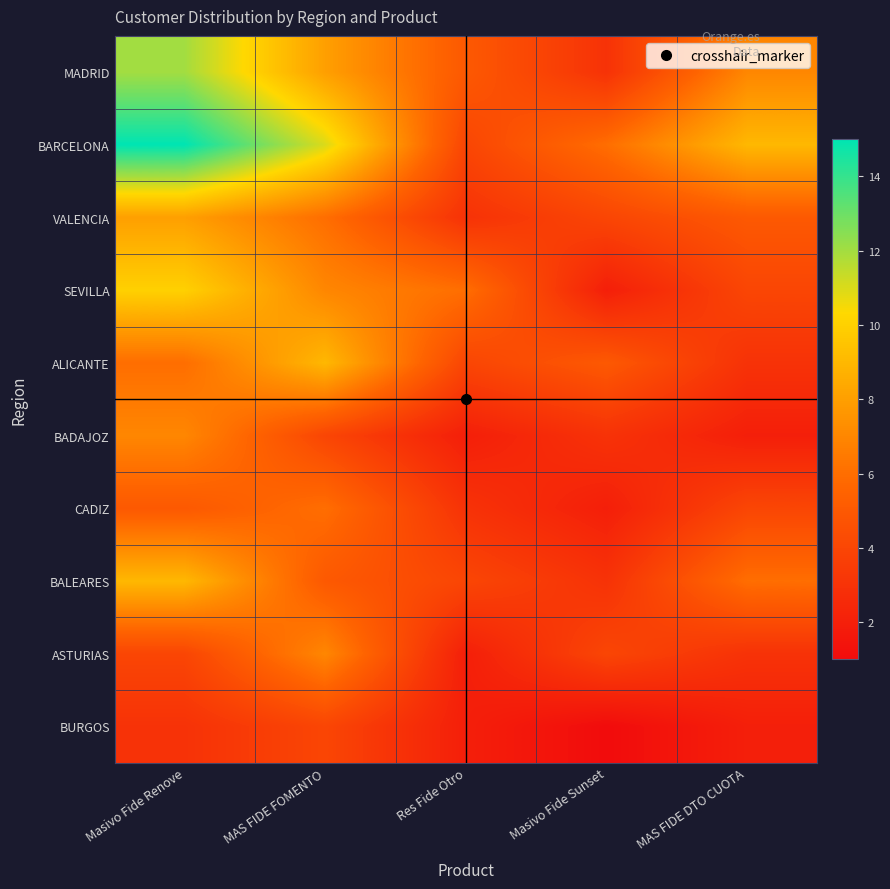

At which category does the chart reach its minimum across all series?

Masivo Fide Sunset